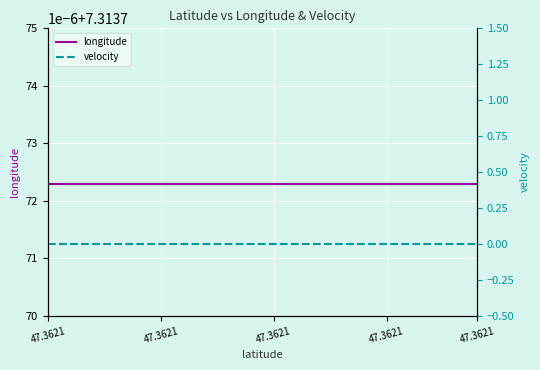

At which category does the chart reach its minimum across all series?

47.3621